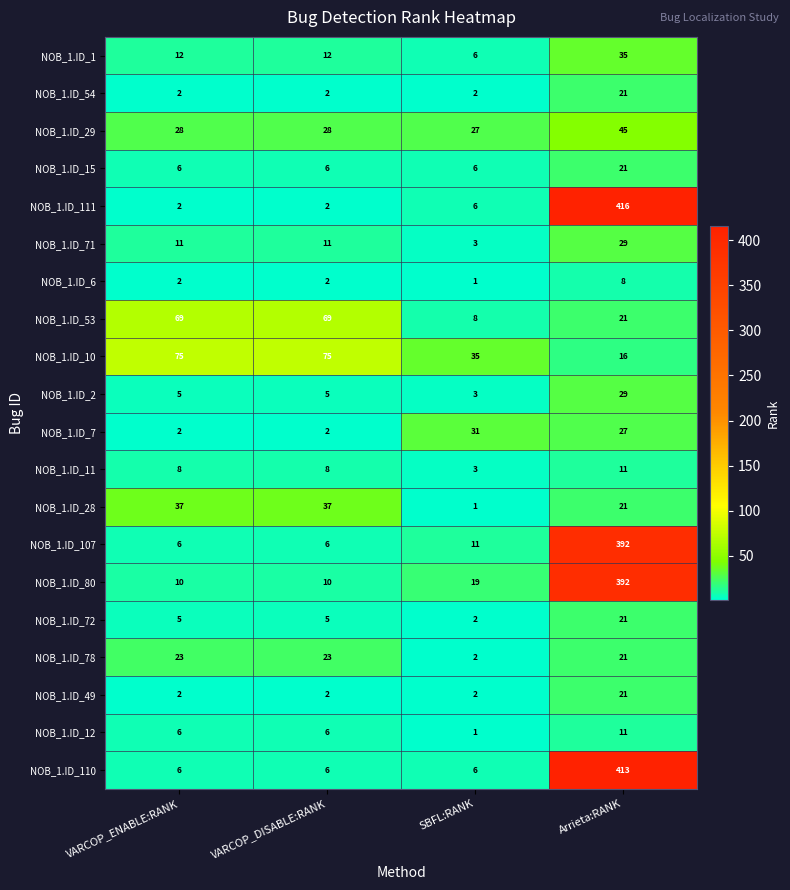

What is the total value across all series at SBFL:RANK?

175